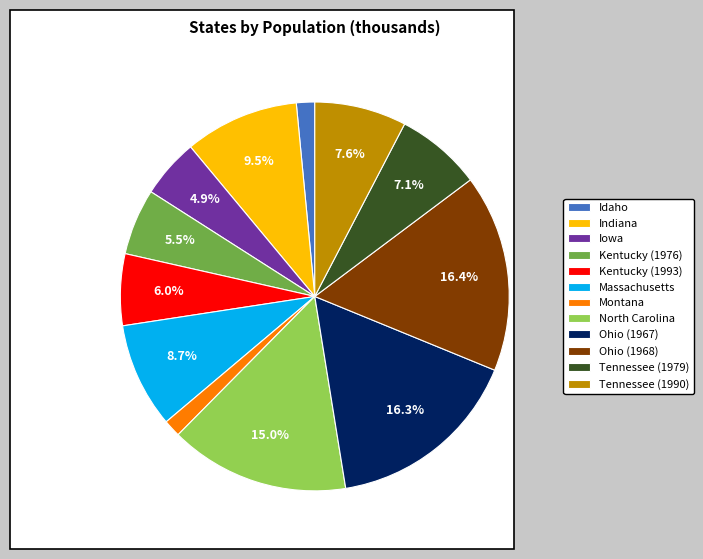

Count the number of slices in the pie.

12